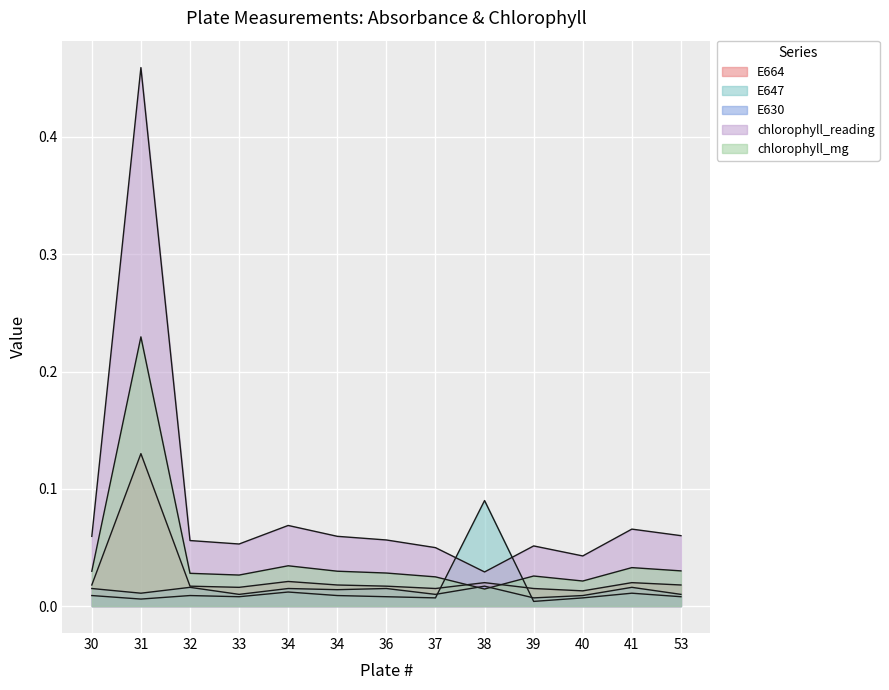

Which series has the largest total across all categories?

chlorophyll_reading